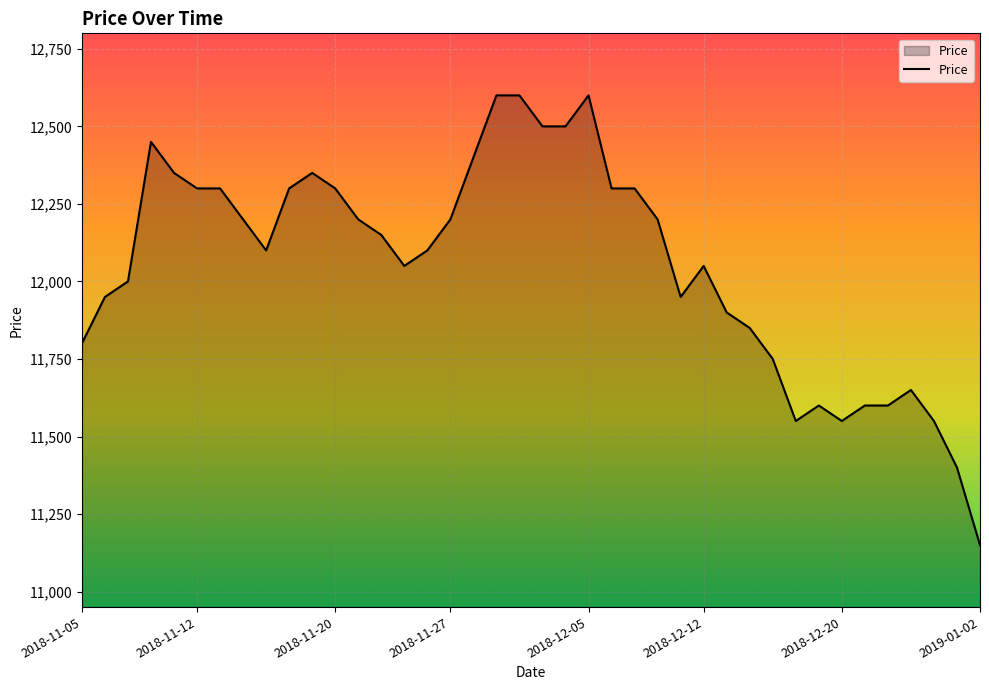

What is the average value?

12056